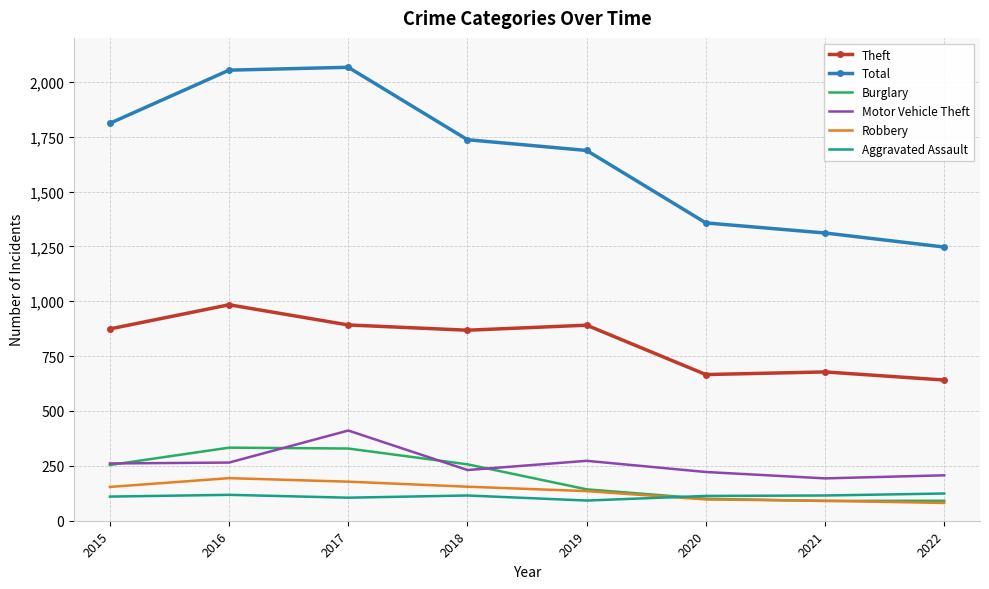

What is the total value across all series at 2015?

3464